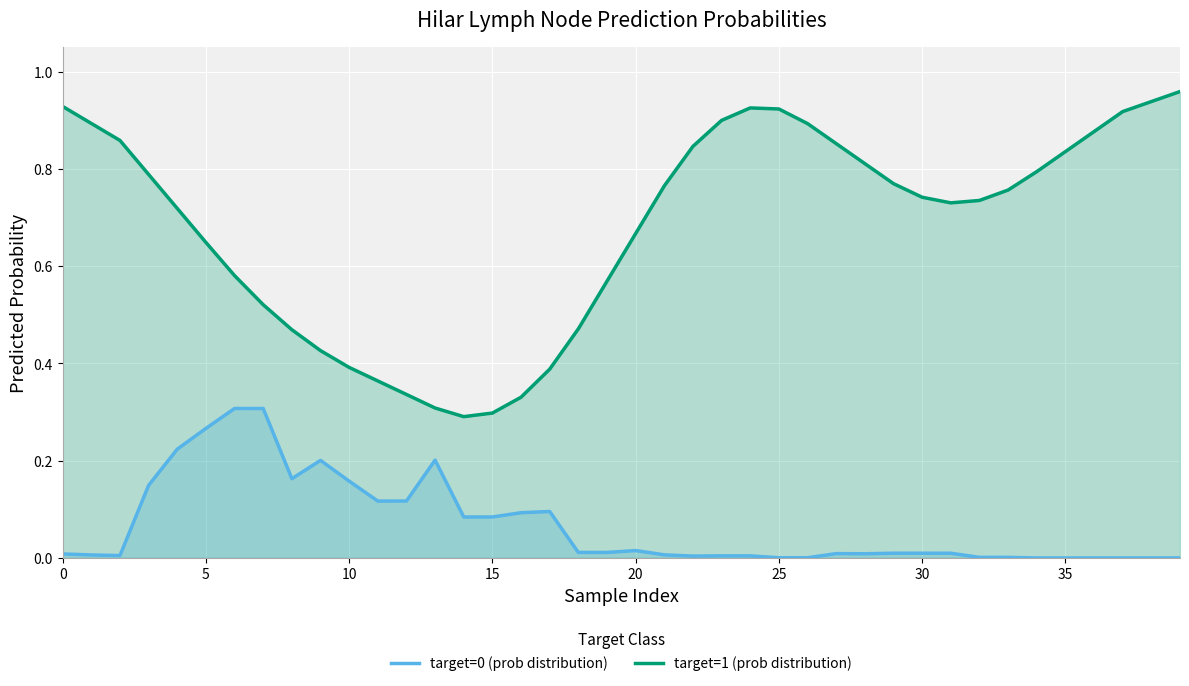

Is the value of target=0 (prob distribution) at 31 greater than the value of target=1 (prob distribution) at 0?

No